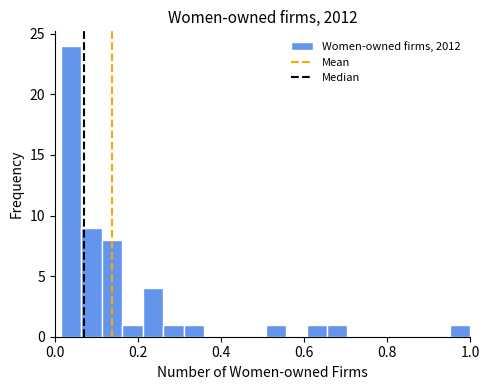

Read against the x-axis, roughly where is the centre of the tallest bar?

0.04